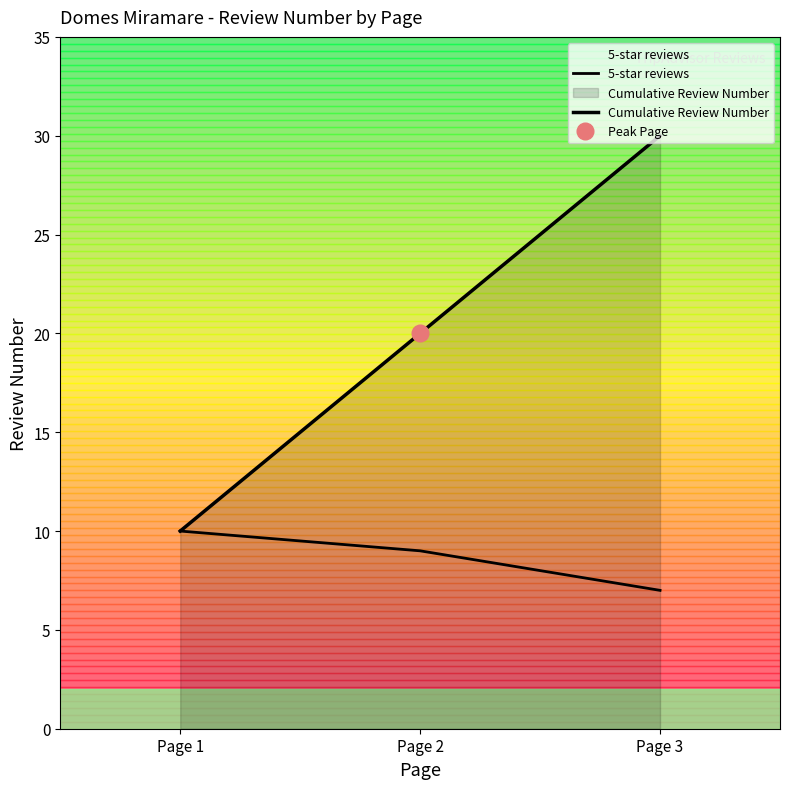

Reading right to left, transcribe all the data shown in this chart.

5-star reviews: Page 3=7	Page 2=9	Page 1=10
Cumulative Review Number: Page 3=30	Page 2=20	Page 1=10